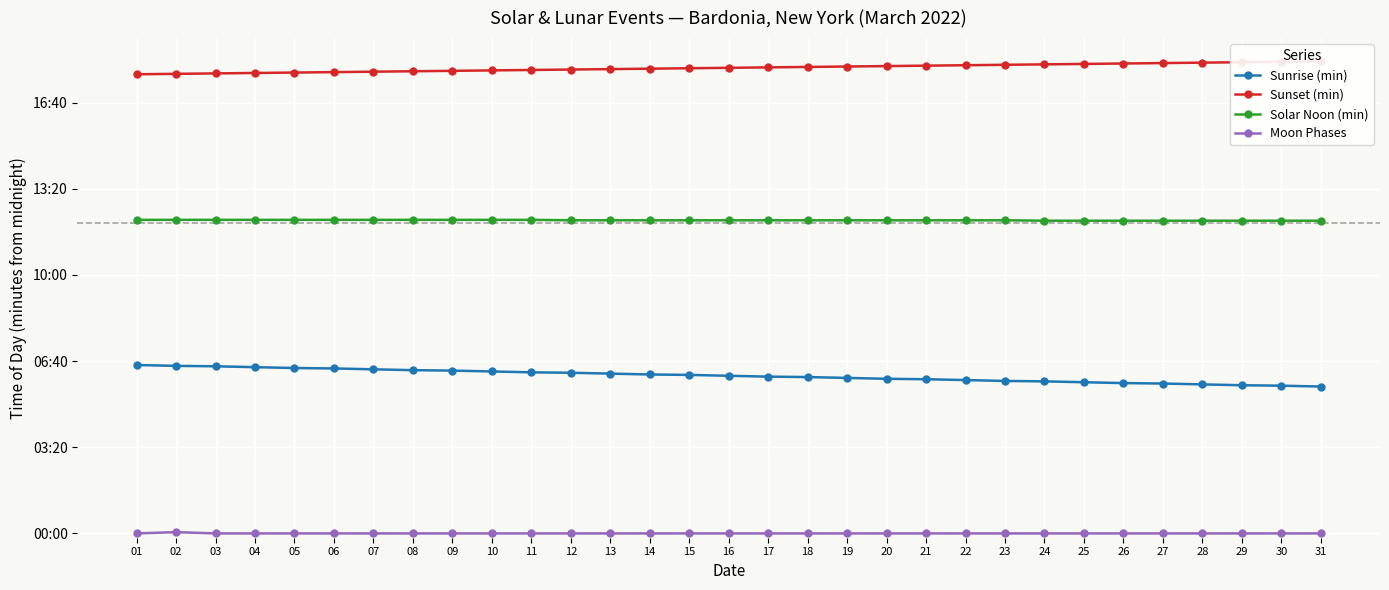

Which has a higher value, 31 or 09?

09